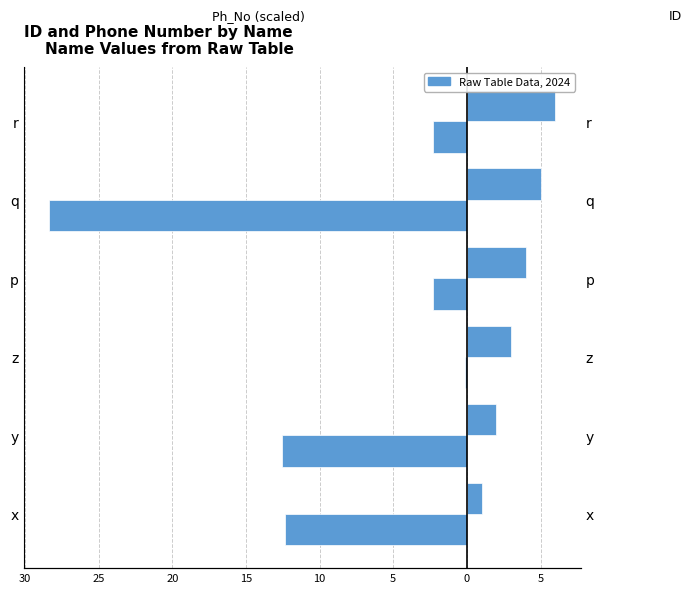

Is it true that Ph_No (scaled x1e7) equals -0.1 at z?

False